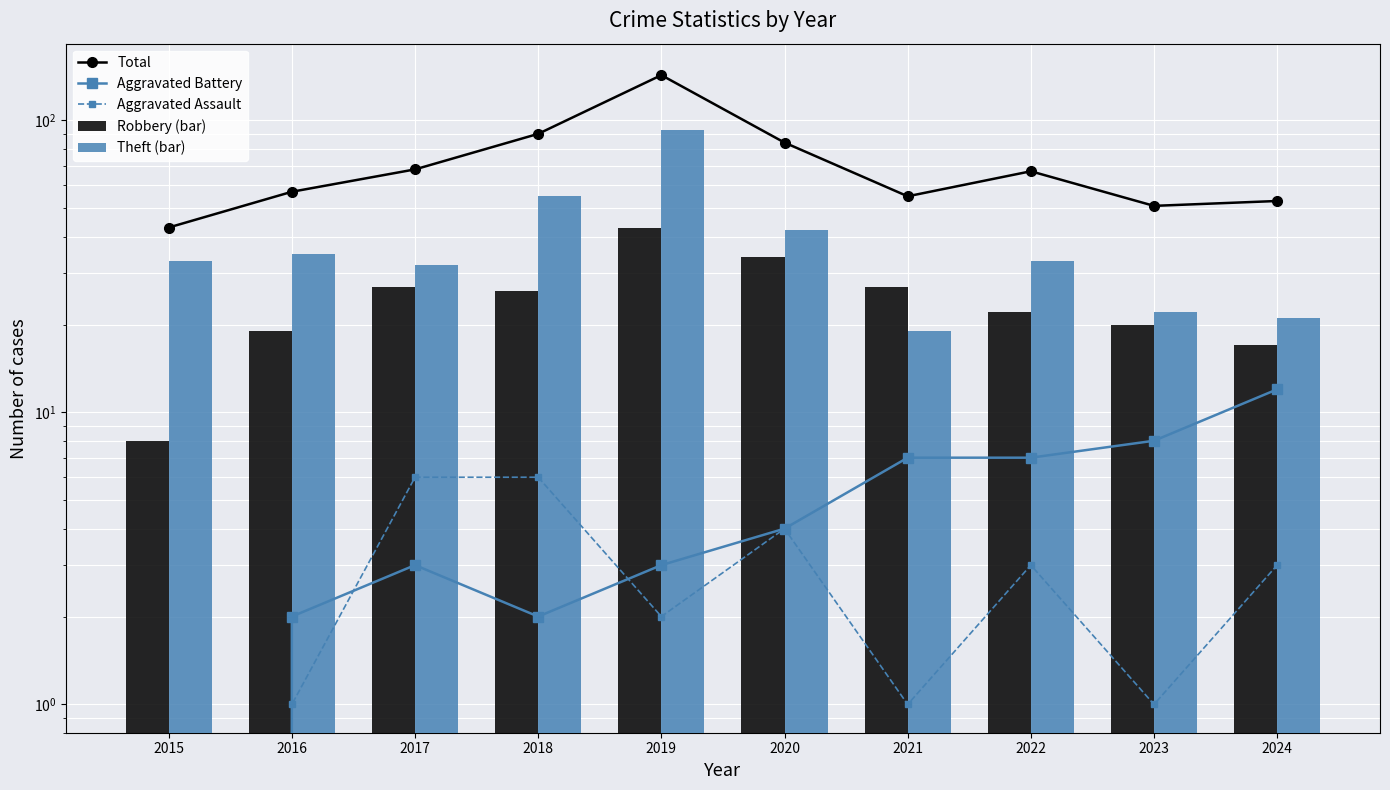

Where does the Aggravated Assault series first go above 3?

2017